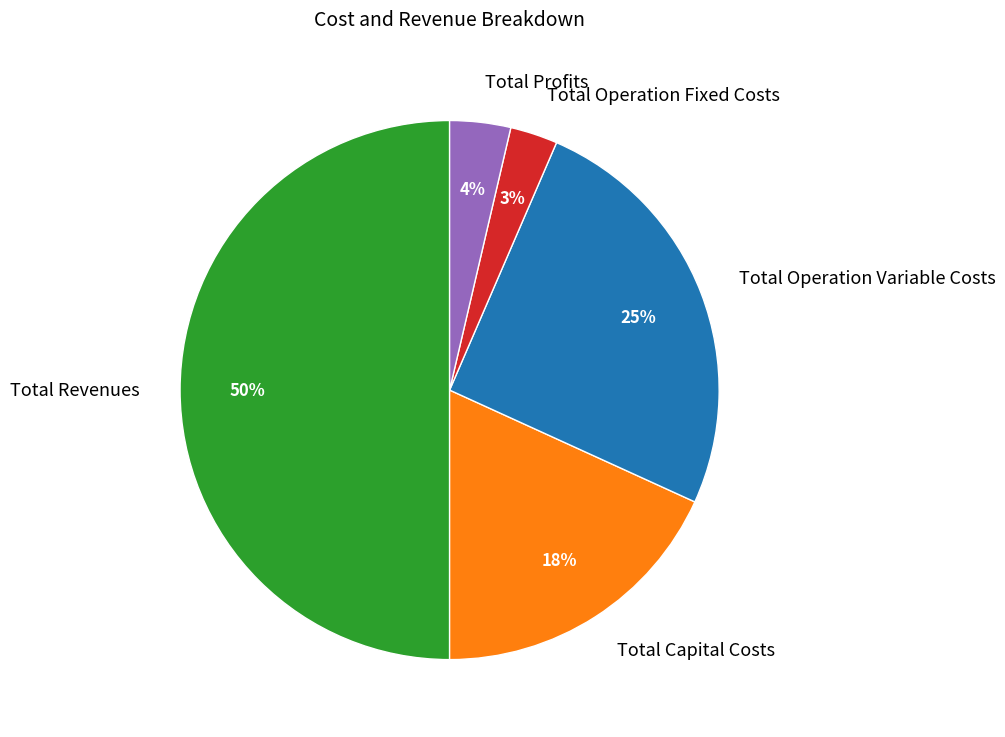

Rank the categories by value from highest to lowest.

Total Revenues, Total Operation Variable Costs, Total Capital Costs, Total Profits, Total Operation Fixed Costs